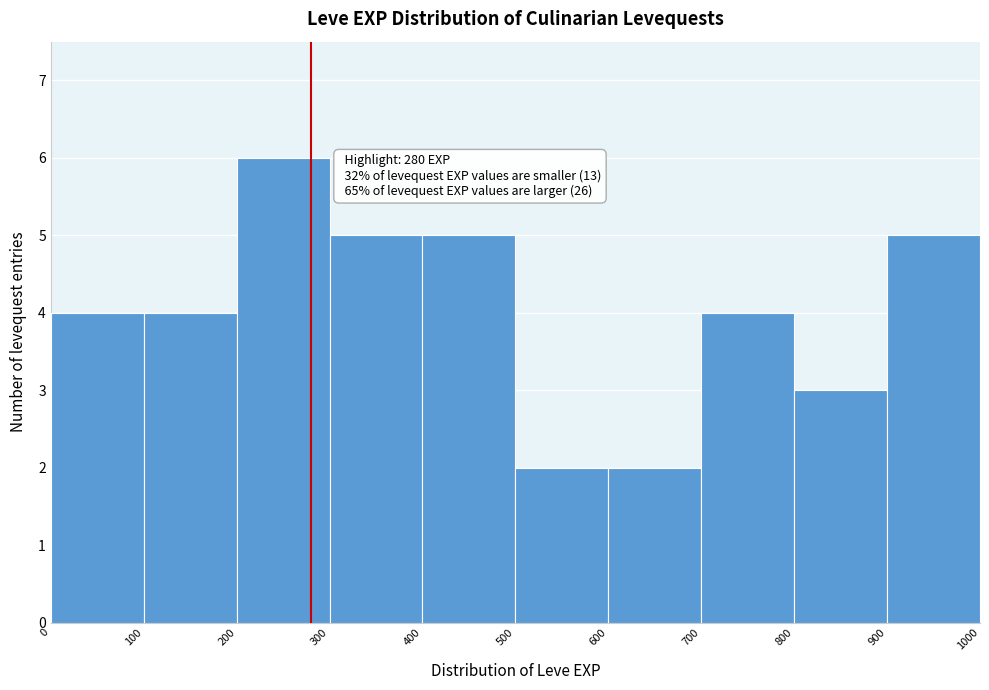

Over which range of the x-axis is the bar tallest?

200 to 300